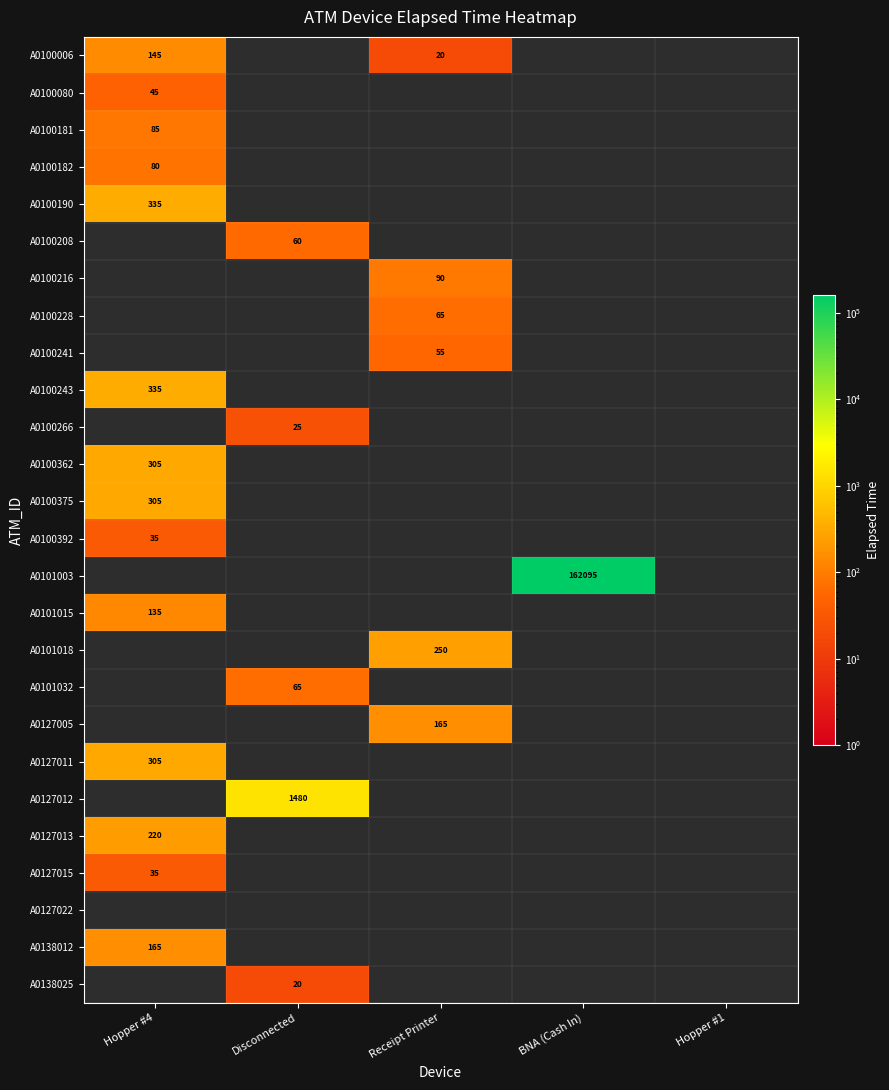

Is it true that A0127015 equals 35 at Hopper #4?

True